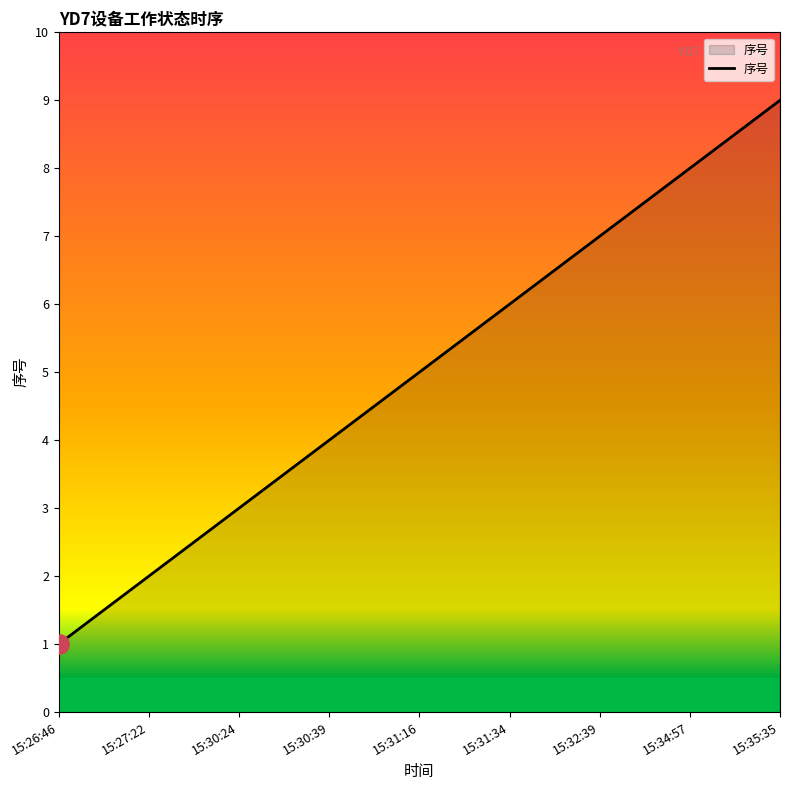

What is the change in value from 15:26:46 to 15:30:39?

+3